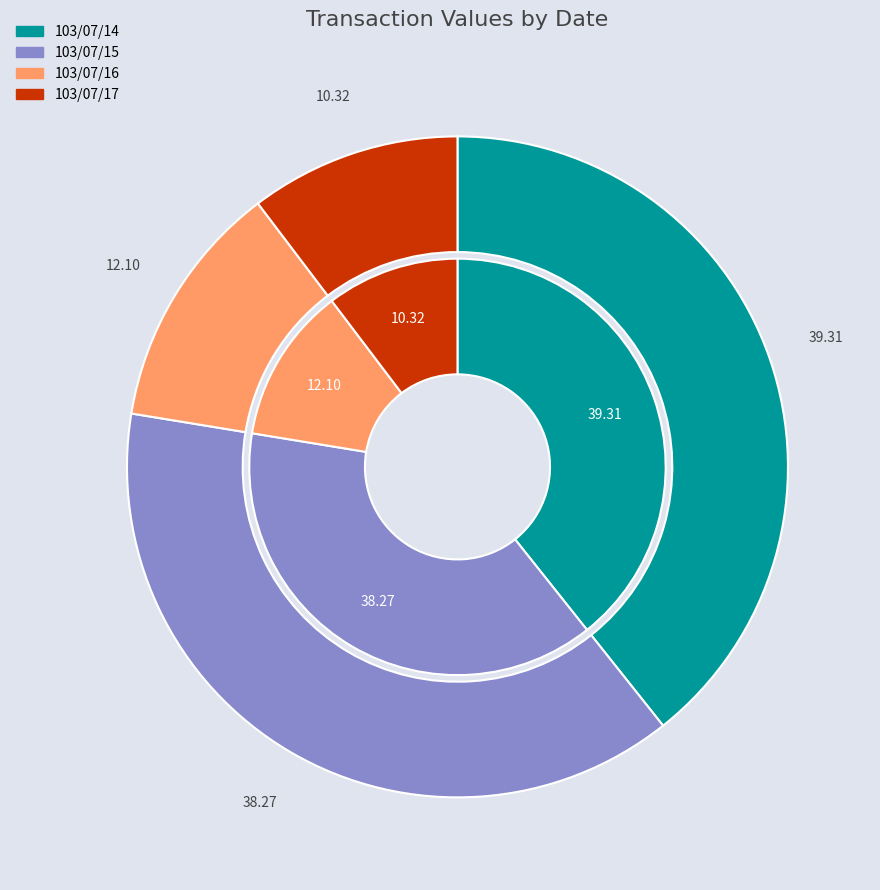

What portion of the pie excludes 103/07/16?

87.9%